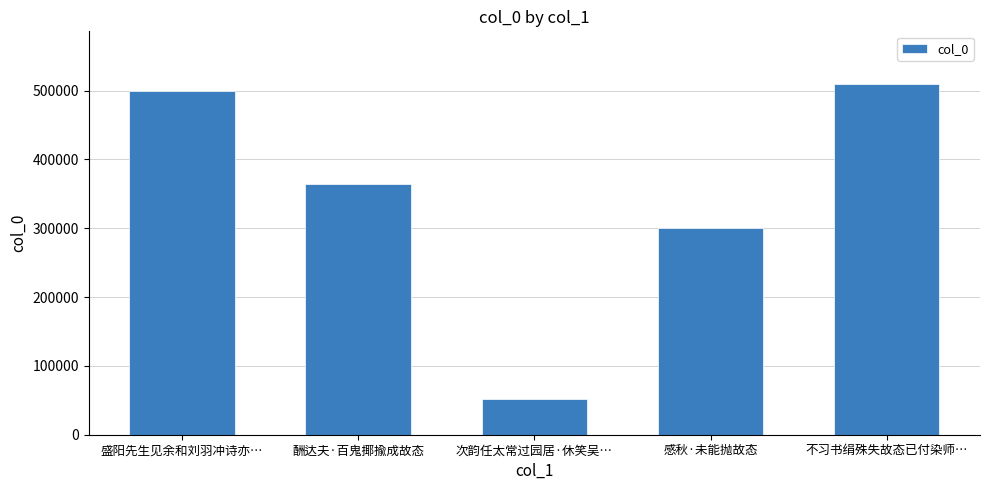

What is the value of the 2nd bar from the left?

364827